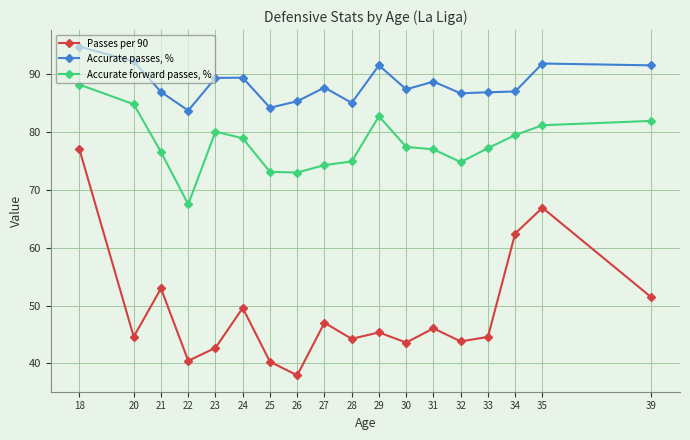

True or false: Passes per 90 and Accurate forward passes, % intersect in this chart.

False